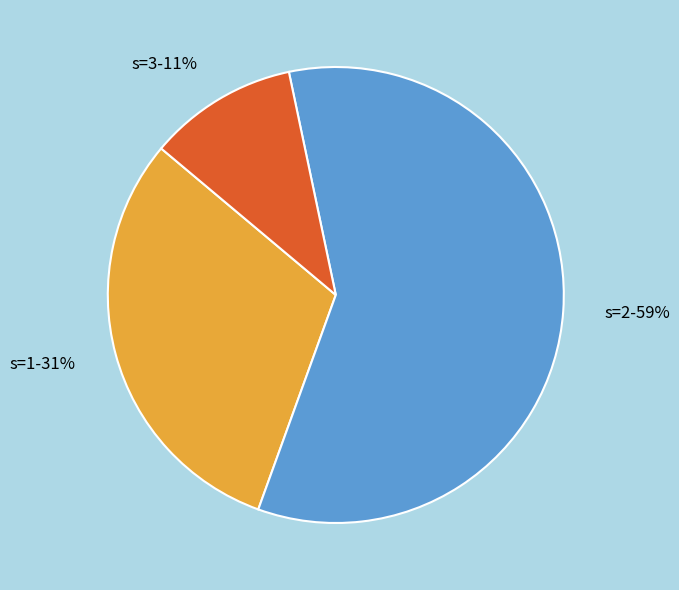

Is there a majority slice in this chart?

Yes